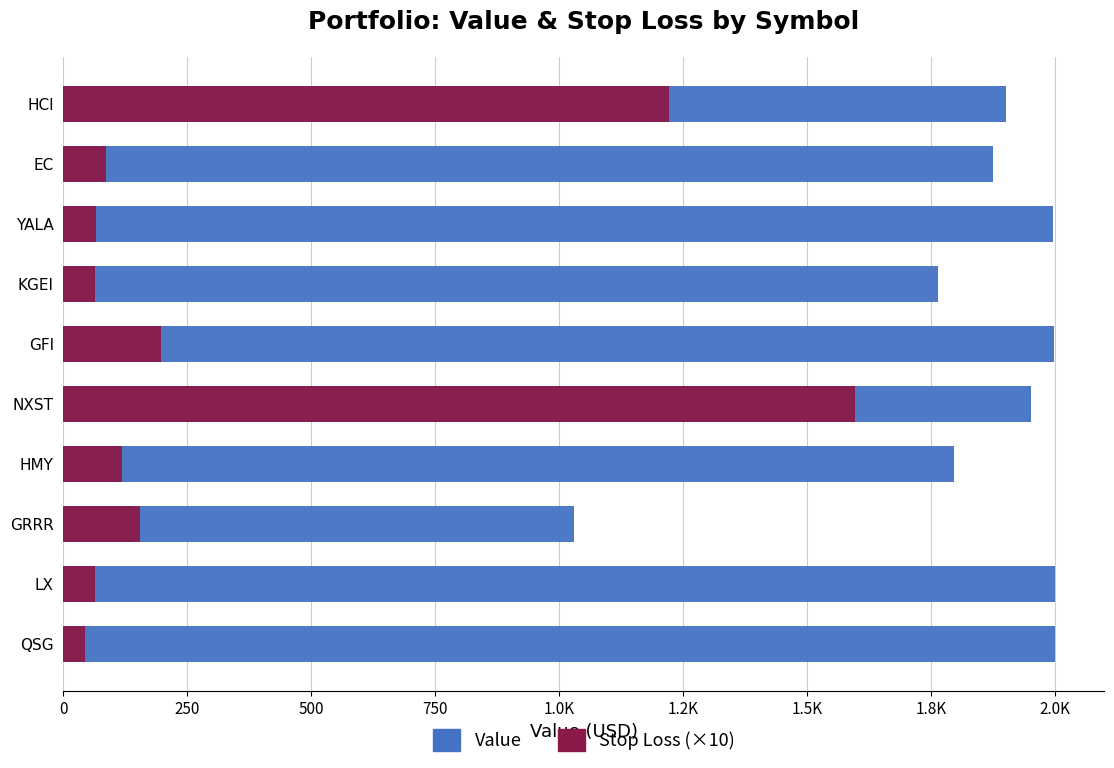

What is the spread (max minus min) of values at NXST?

354.8